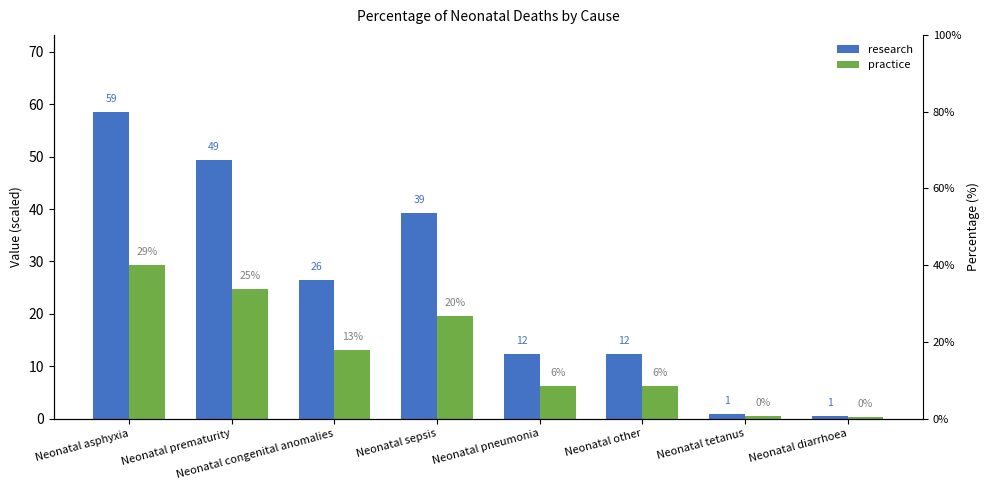

True or false: practice has a value of 34.3 at Neonatal sepsis.

False